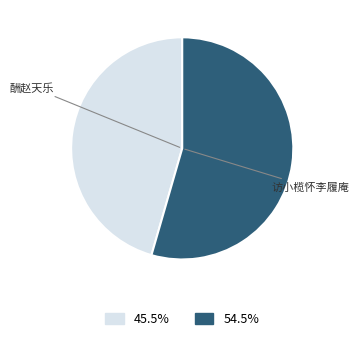

Is there any slice that represents more than half of the pie?

Yes